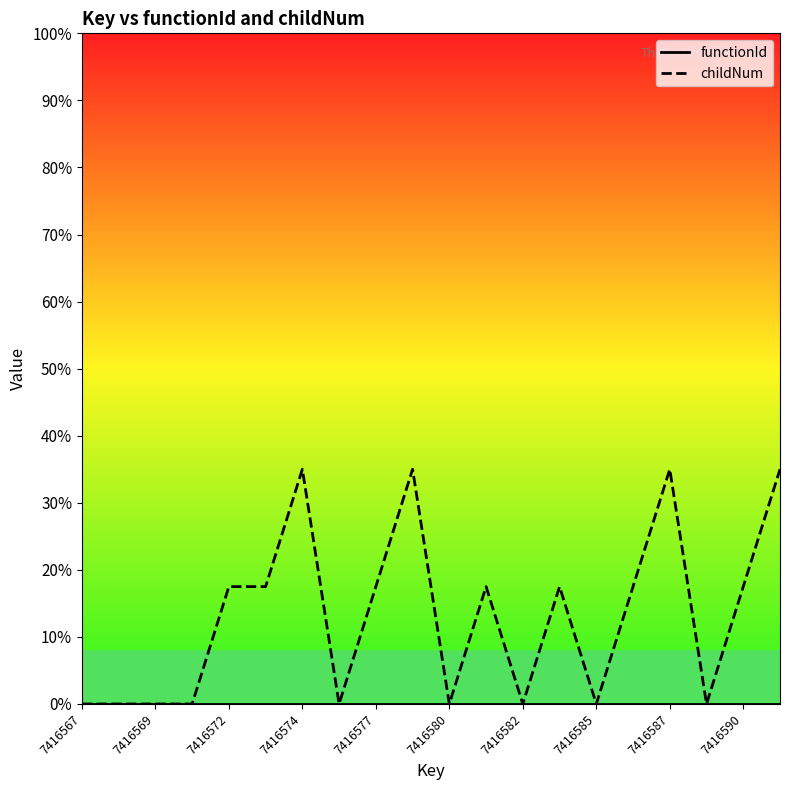

True or false: functionId and childNum intersect in this chart.

False